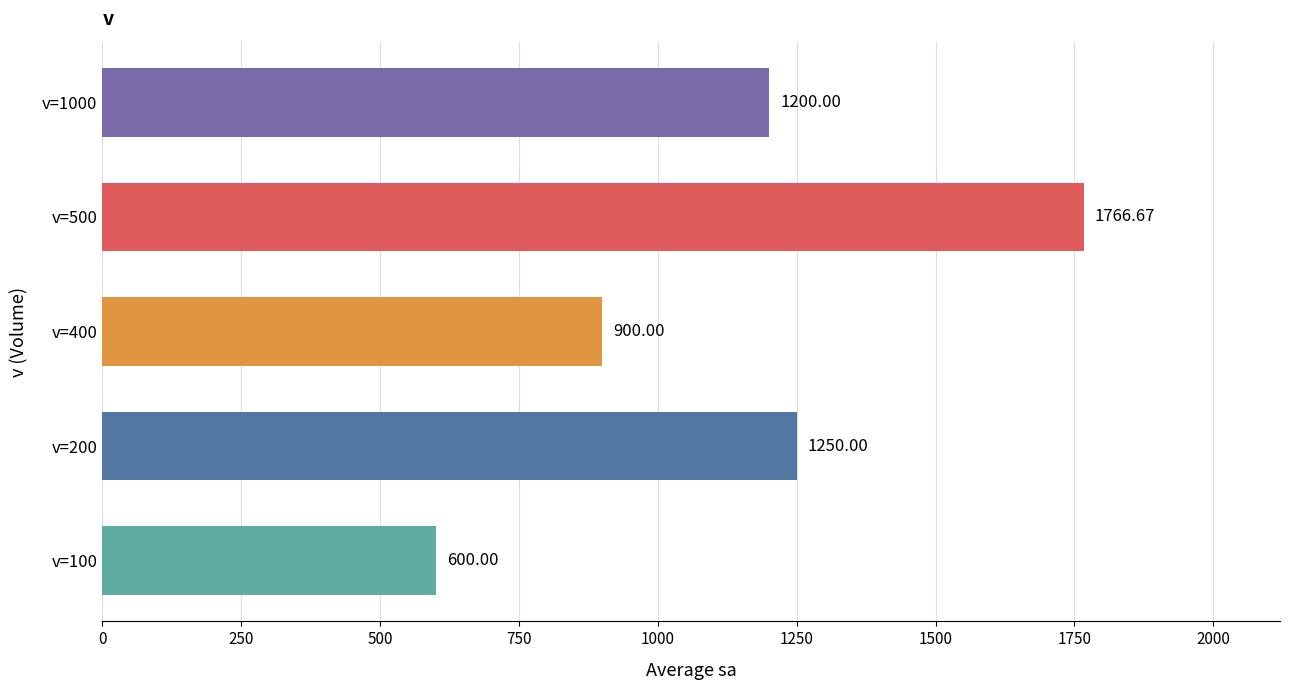

What is the smallest value displayed?

600.0